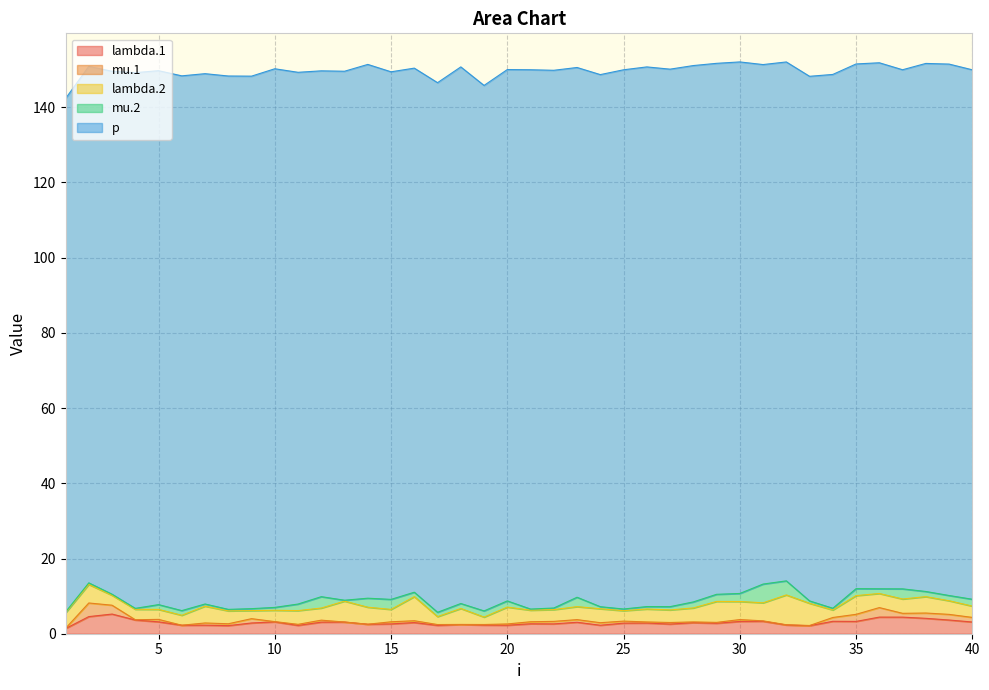

At which category does the chart reach its minimum across all series?

13